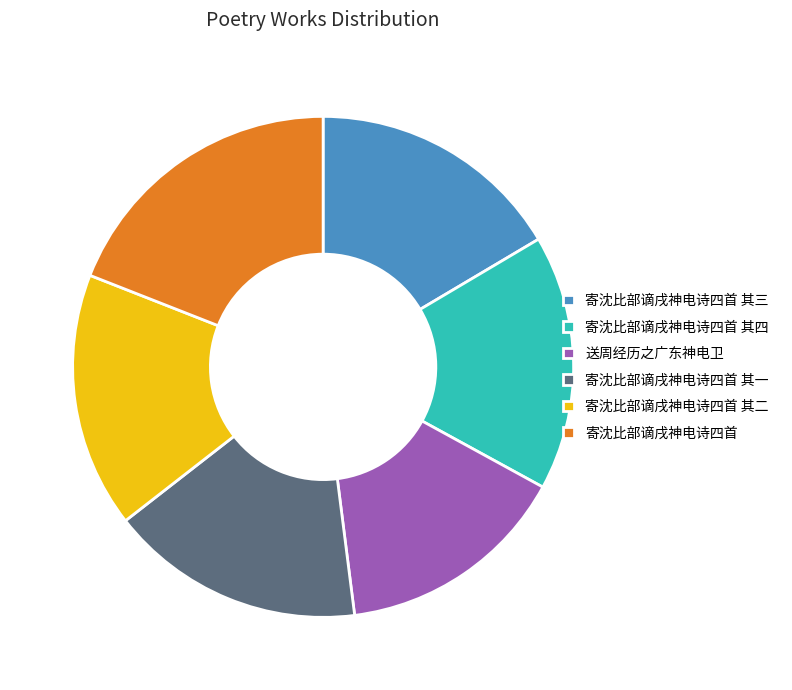

Is there any slice that represents more than half of the pie?

No